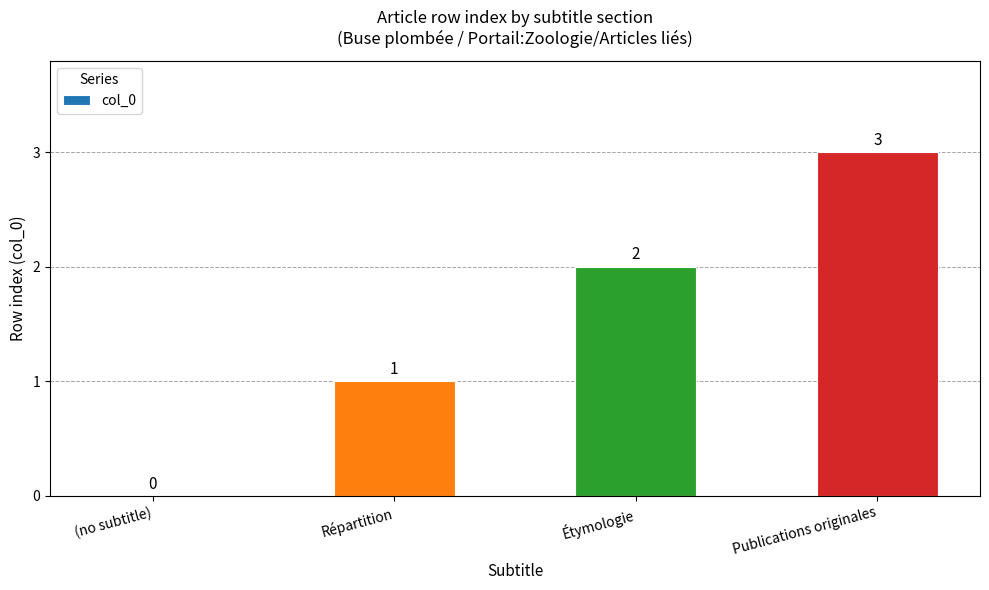

The value at Étymologie is 1. True or false?

False